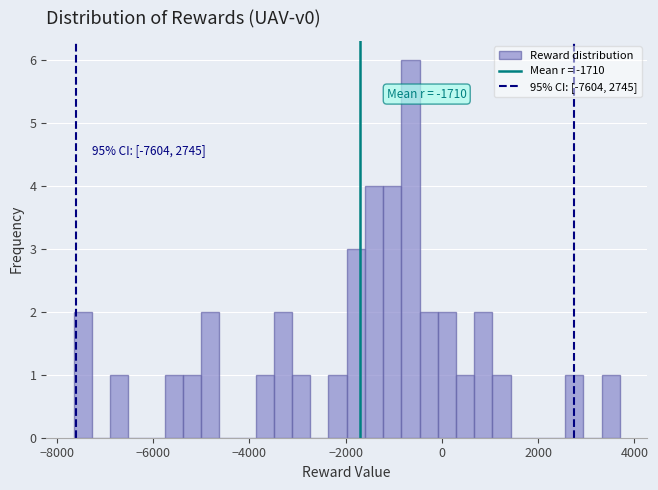

Read against the x-axis, roughly where is the centre of the tallest bar?

-600